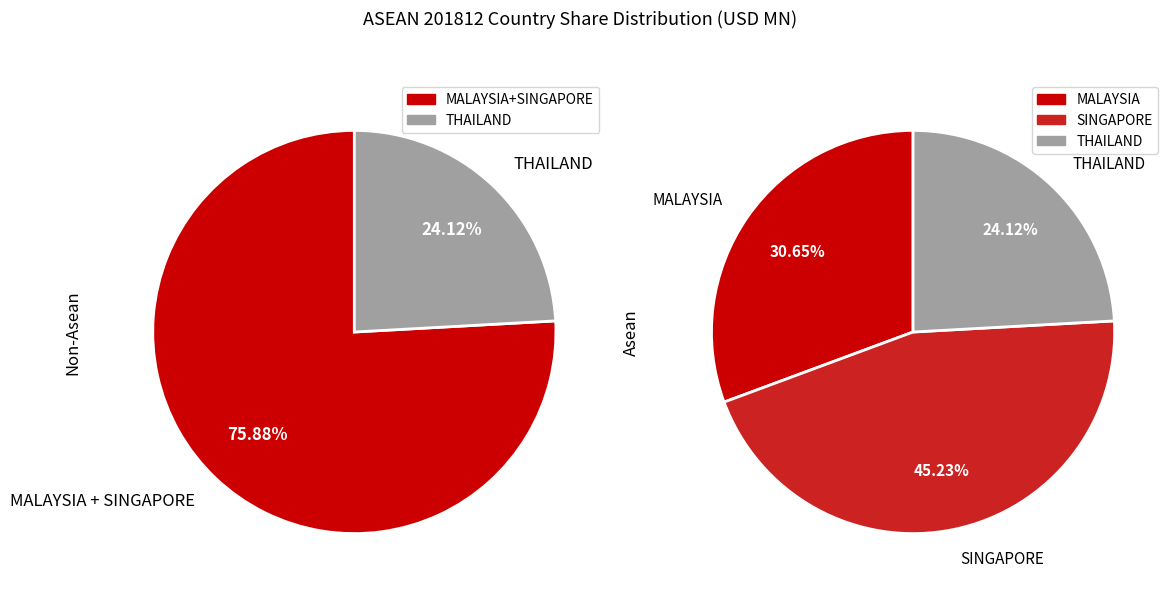

How many slices are in this pie chart?

3